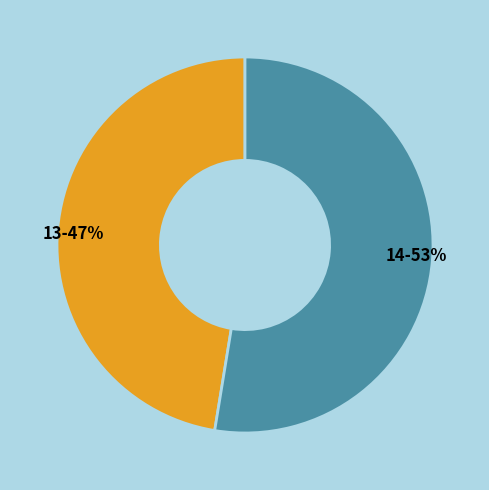

To the nearest percent, what is the combined percentage of 13 and 14?

100%